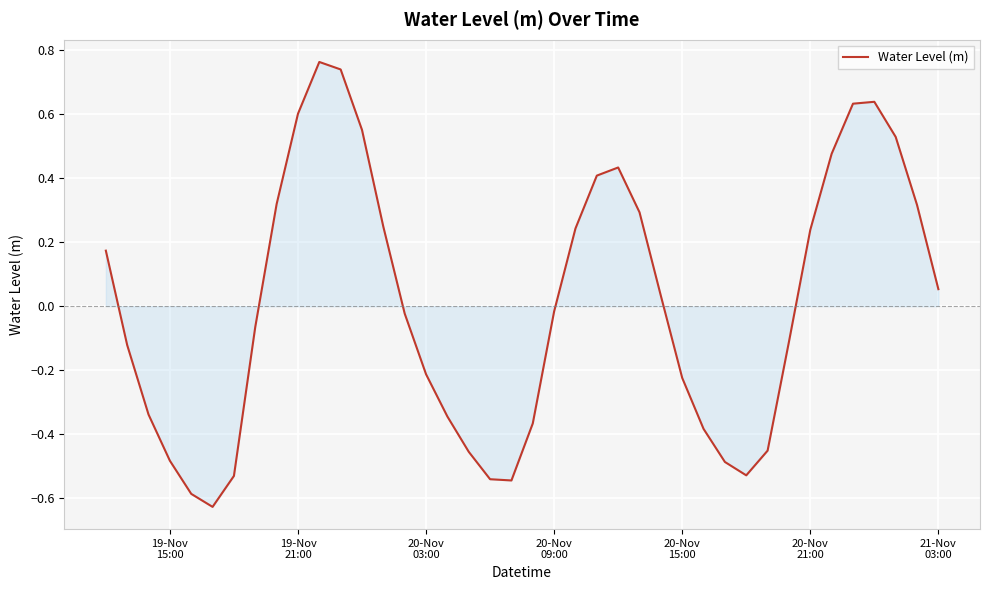

What is the difference between the maximum and minimum values?

1.4